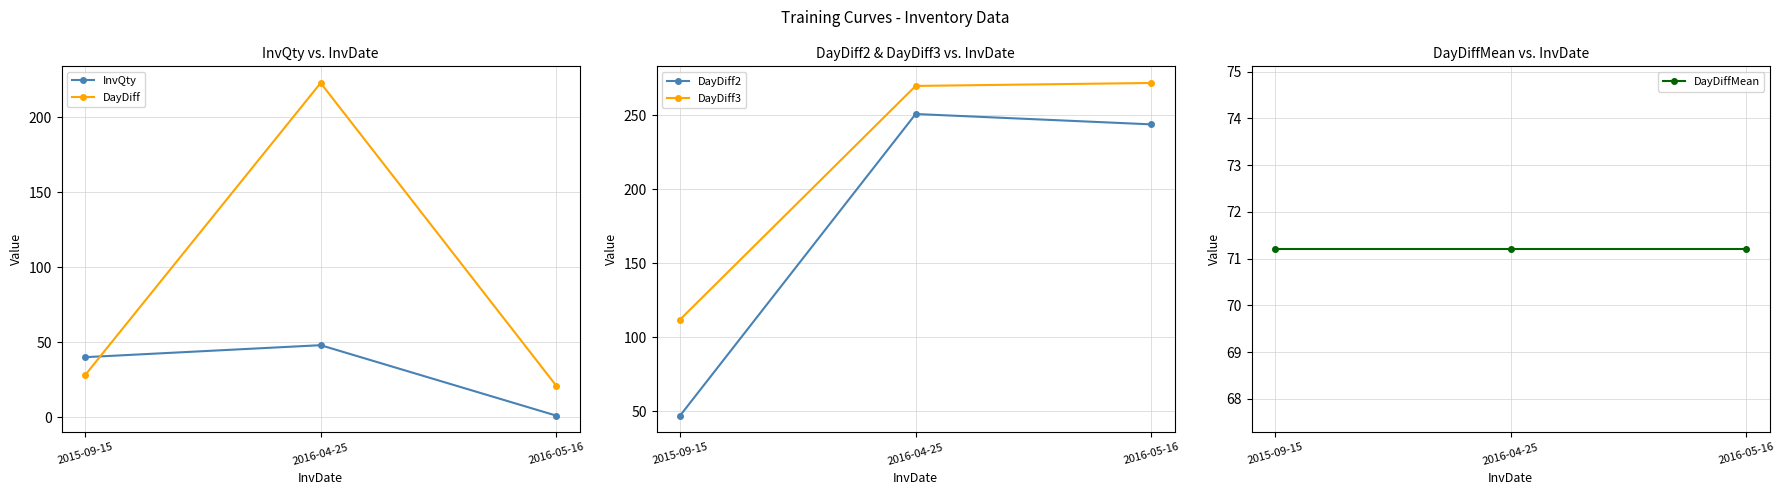

Does the chart display data point markers on the line(s)?

Yes